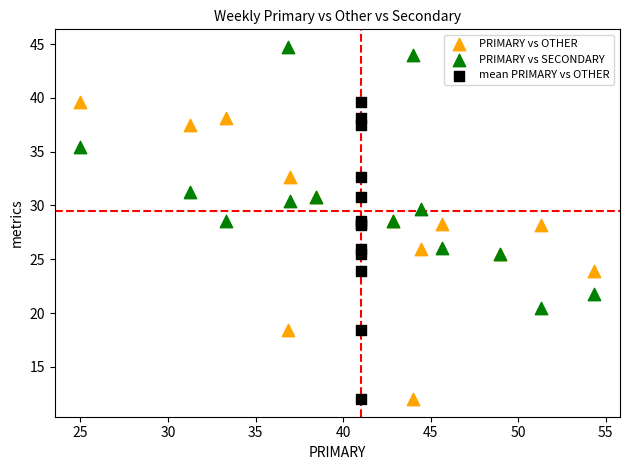

Which series contains the highest Y value?

PRIMARY vs SECONDARY